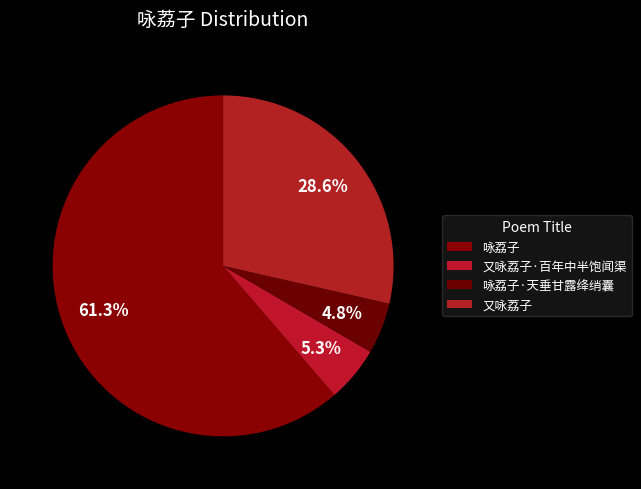

True or false: 又咏荔子·百年中半饱闻渠 accounts for 5% of the total.

True